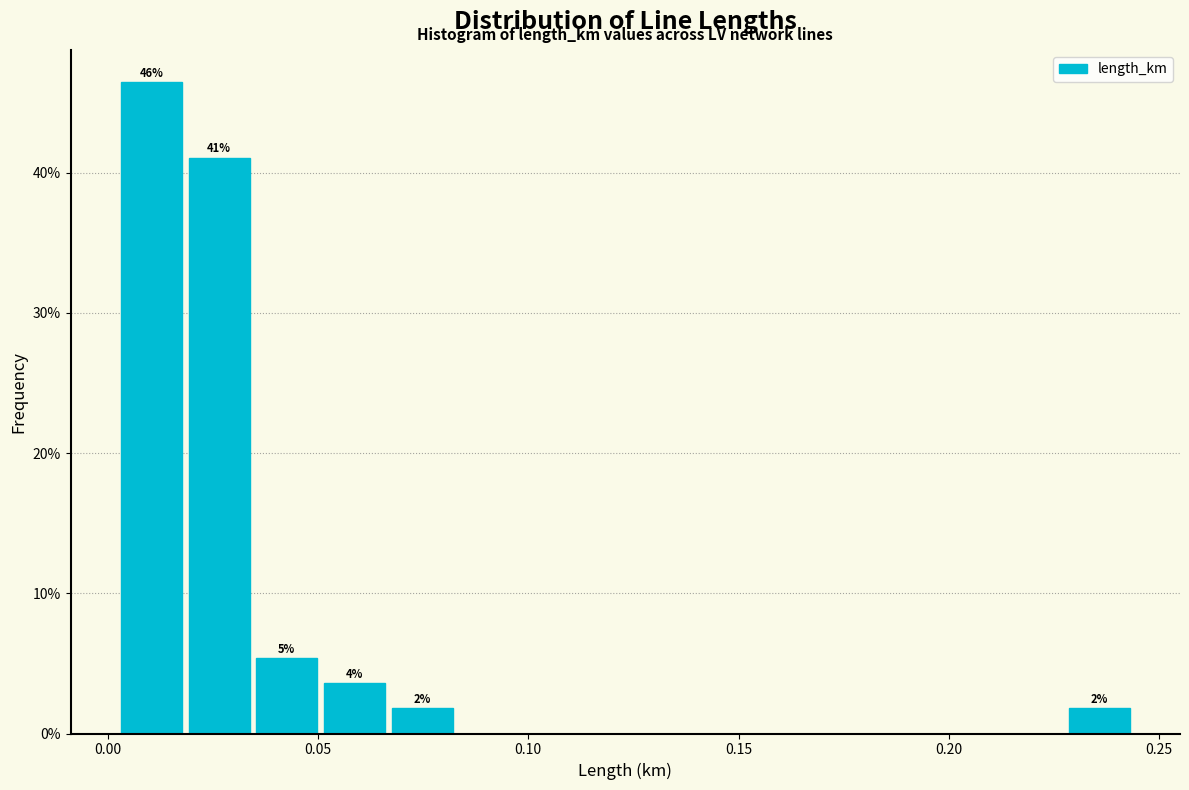

Read against the x-axis, roughly where is the centre of the tallest bar?

0.010